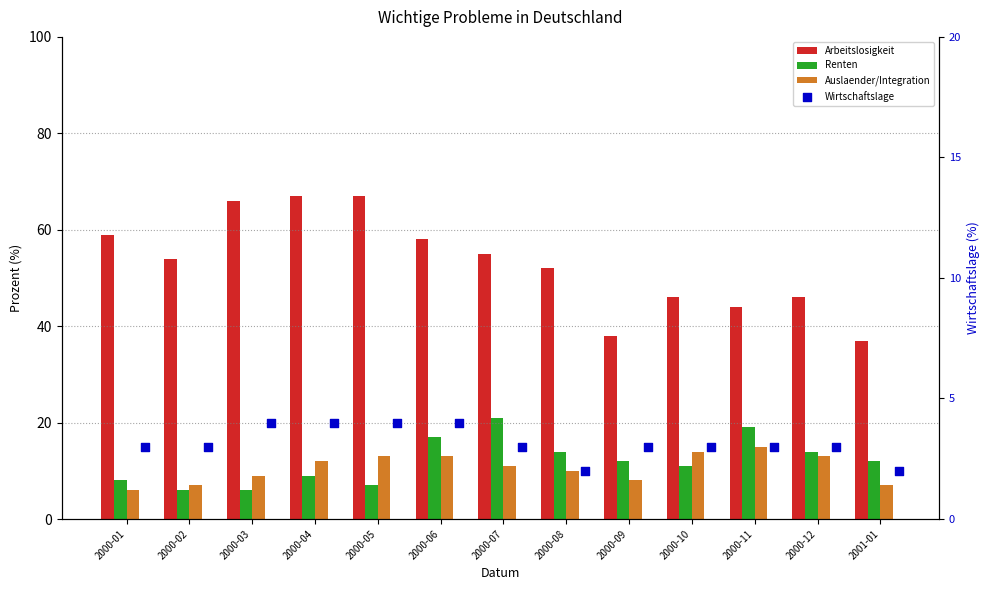

What are all the series names shown in the legend?

Arbeitslosigkeit, Renten, Auslaender/Integration, Wirtschaftslage